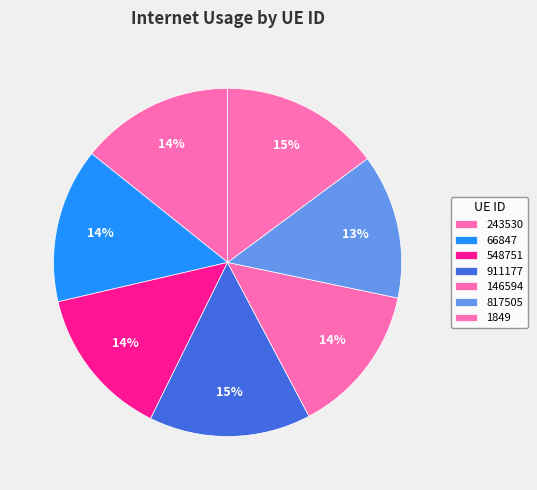

How many segments does this pie chart have?

7